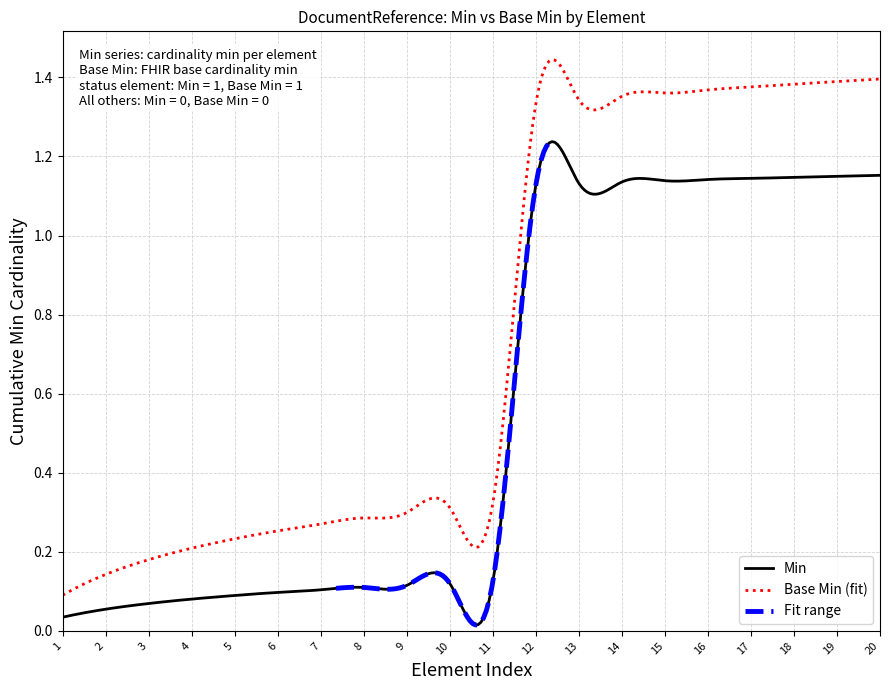

True or false: Base Min (fit) and Min intersect in this chart.

False